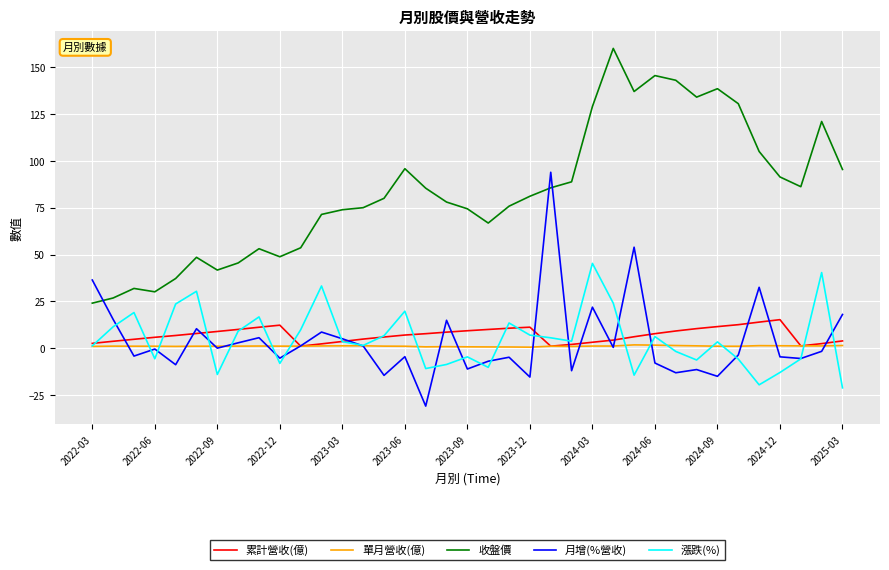

True or false: 月增(%營收) and 收盤價 intersect in this chart.

True